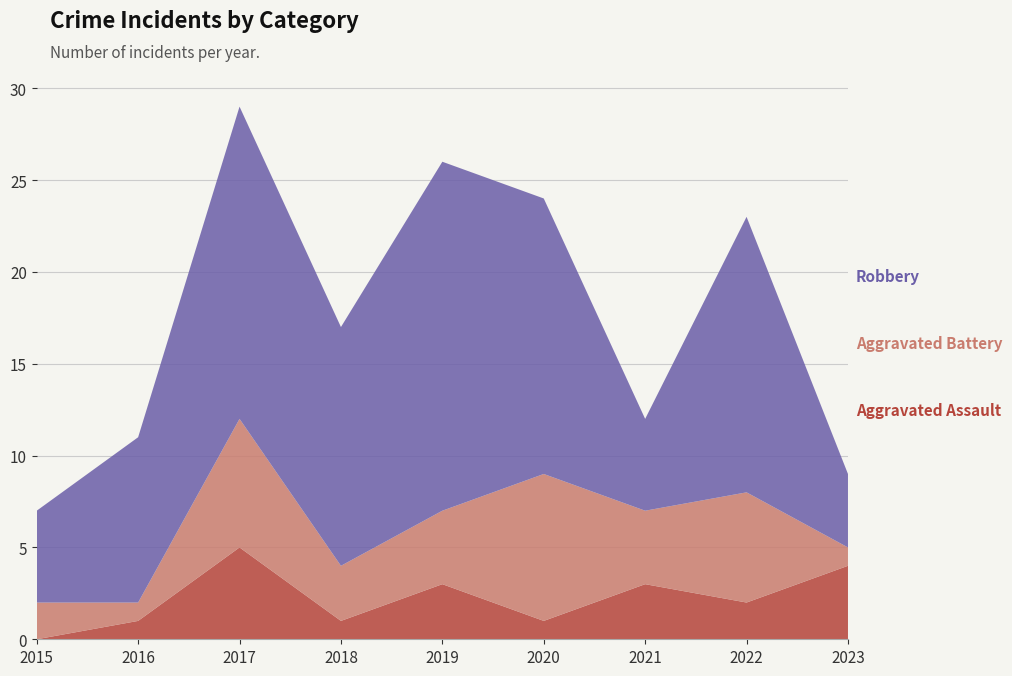

Reading left to right, extract all data points from this chart.

Aggravated Assault: 0	1	5	1	3	1	3	2	4
Aggravated Battery: 2	1	7	3	4	8	4	6	1
Robbery: 5	9	17	13	19	15	5	15	4